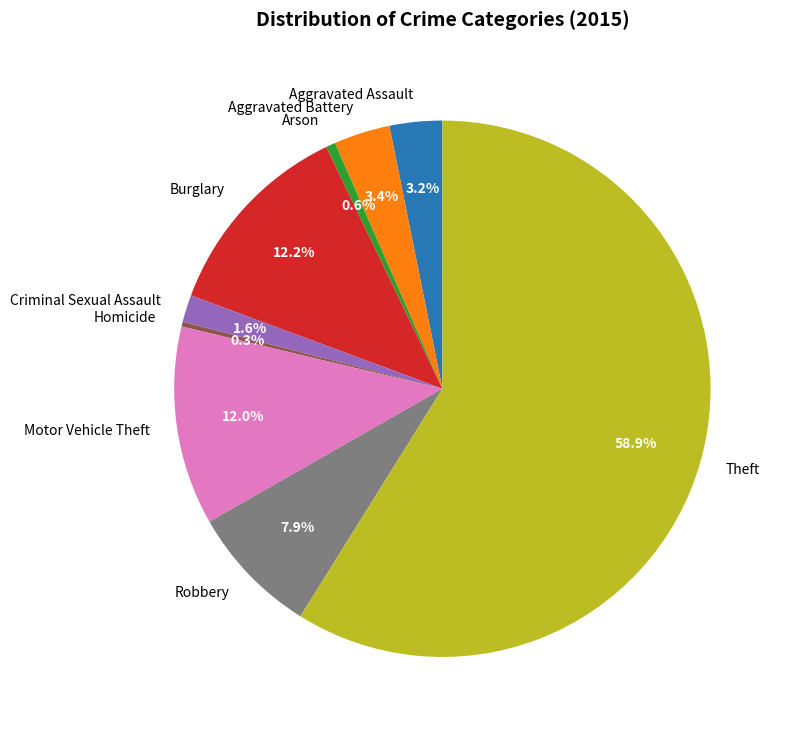

Which category has the biggest portion of the pie?

Theft